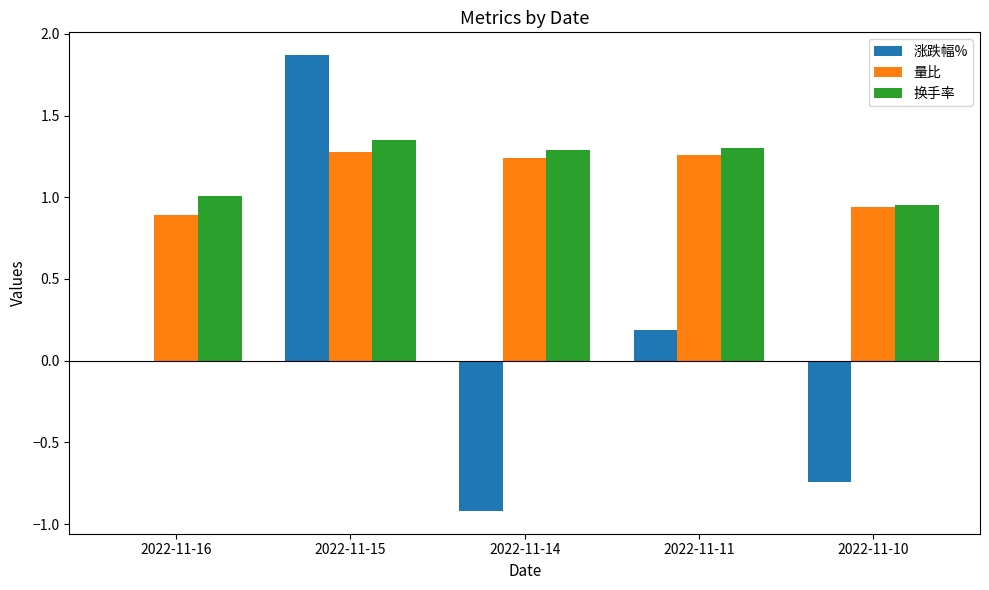

Which series changed the most between 2022-11-11 and 2022-11-10?

涨跌幅%